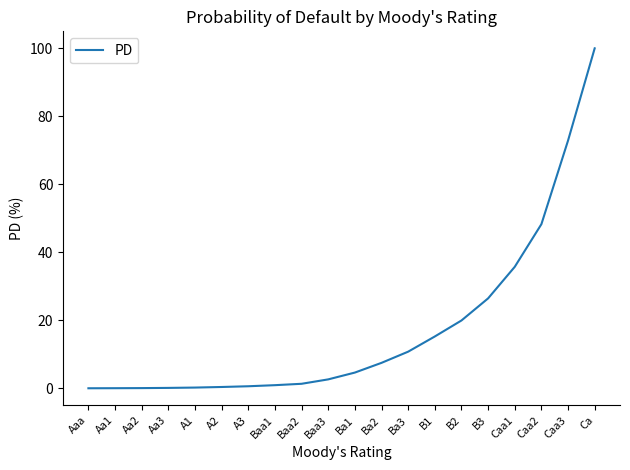

What is the greatest value displayed?

100.0